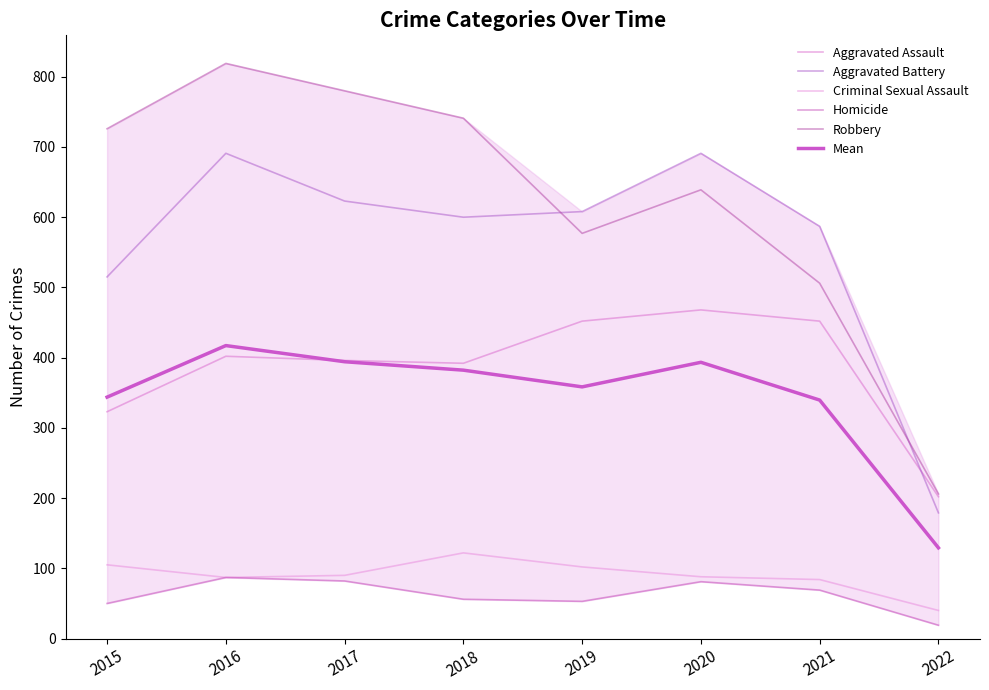

What is the difference between the maximum and minimum values in the Aggravated Battery series?

512.0